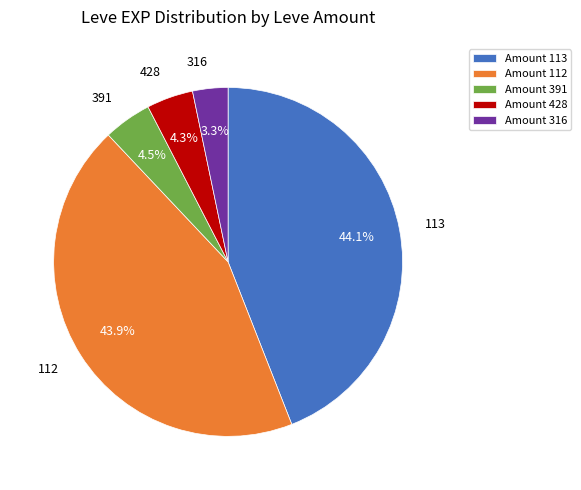

What is the smallest slice in the pie chart?

Amount 316